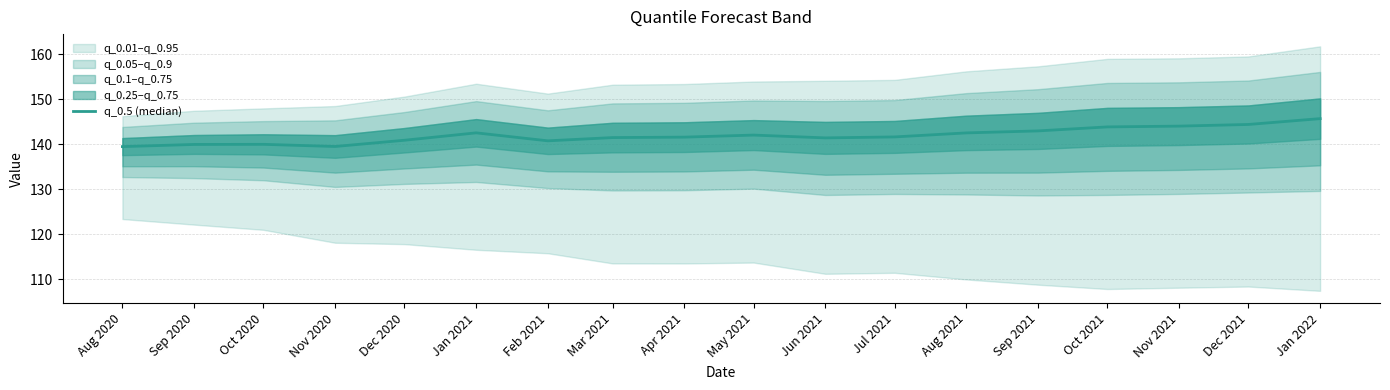

What is the value of the 6th point from the left?

142.5